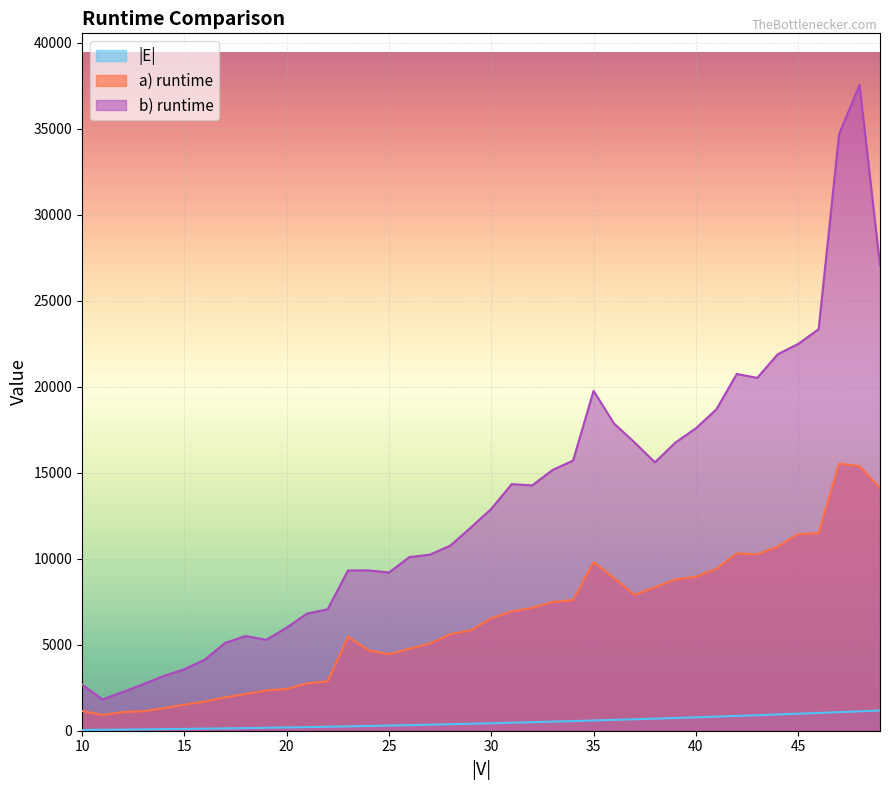

Is it true that |E| equals 123 at 13?

False